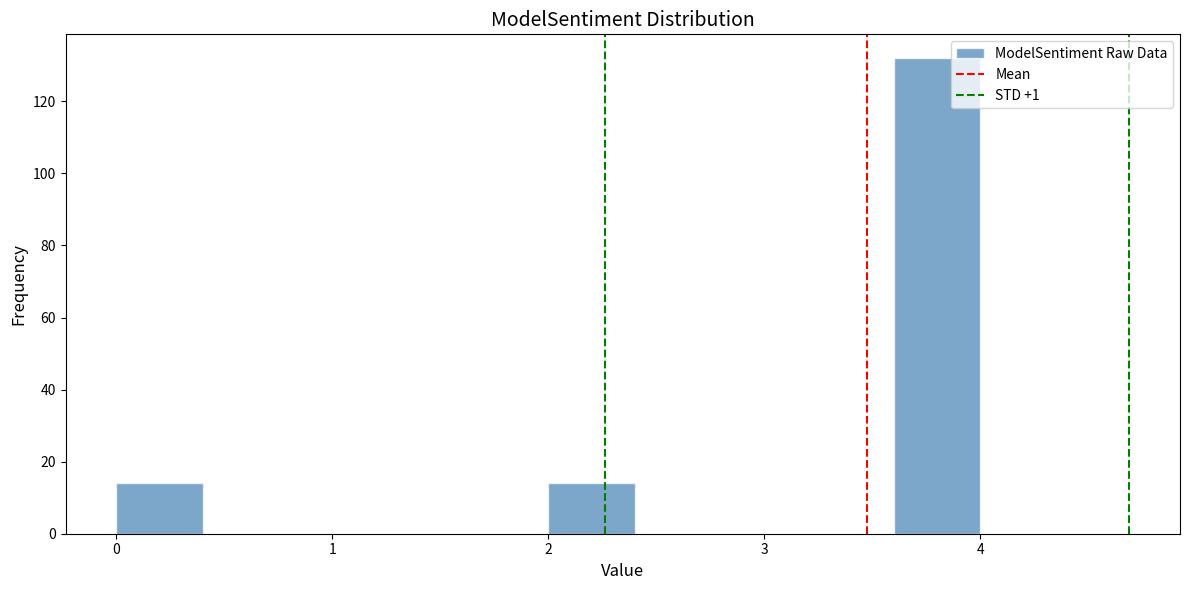

What is the height of the bar covering 2.0 to 2.4 on the x-axis? The values are not printed on the chart, so give them approximately, as read against the axis.

14